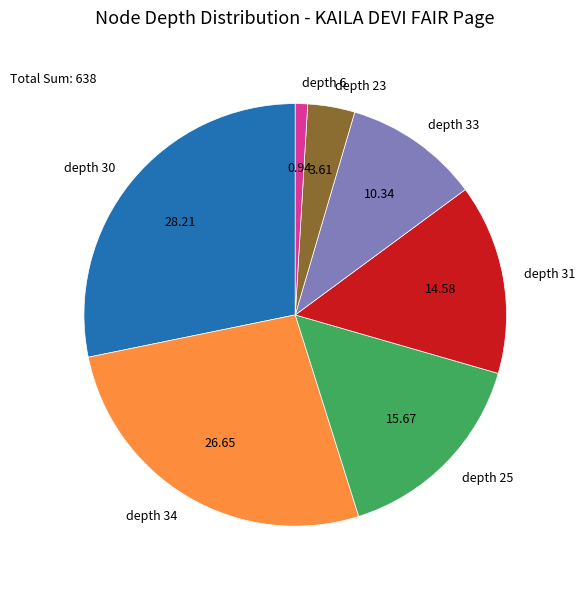

Do depth 6 and depth 33 together represent more than half of the pie?

No